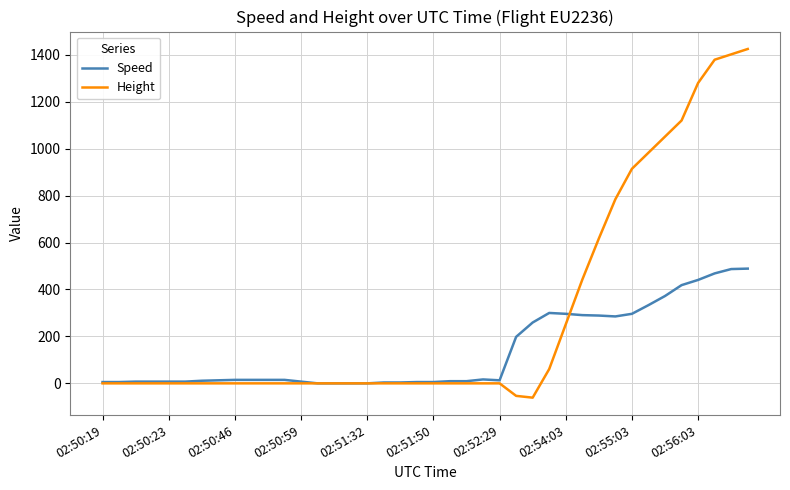

List the series in order of their peak value, lowest first.

Speed, Height